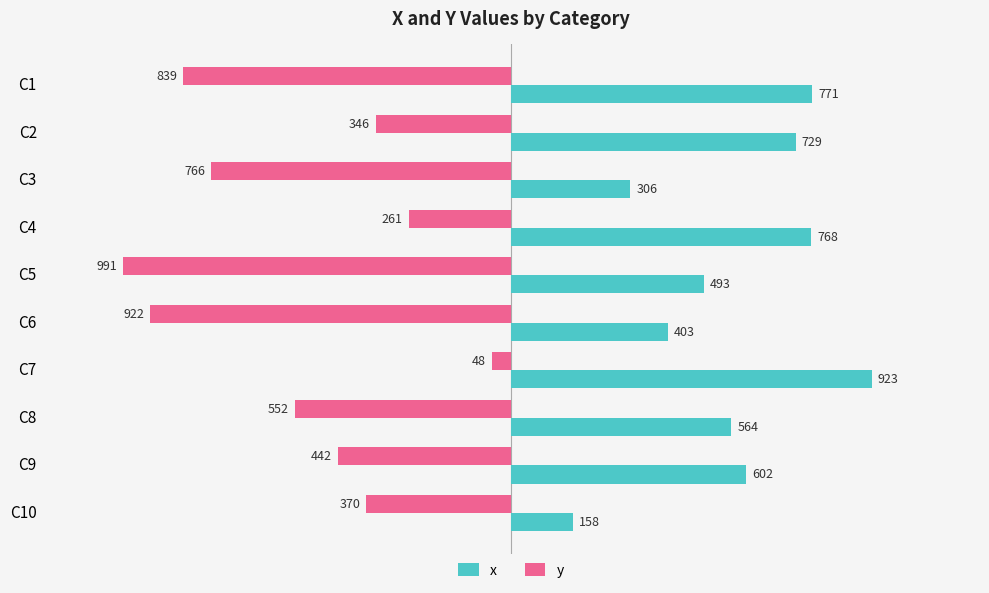

List the labels in order of x value, largest first.

C7, C1, C4, C2, C9, C8, C5, C6, C3, C10